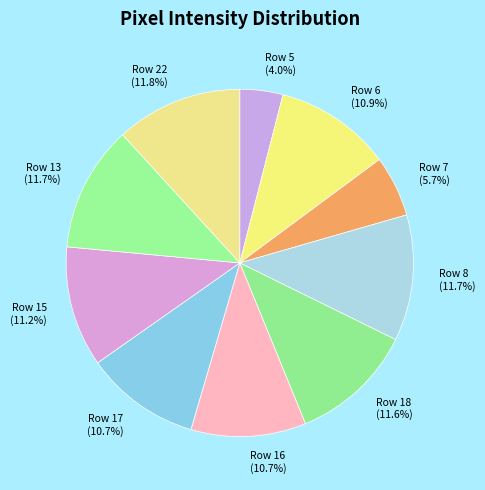

What is the ratio of the value at Row 13 to the value at Row 18?

1.0